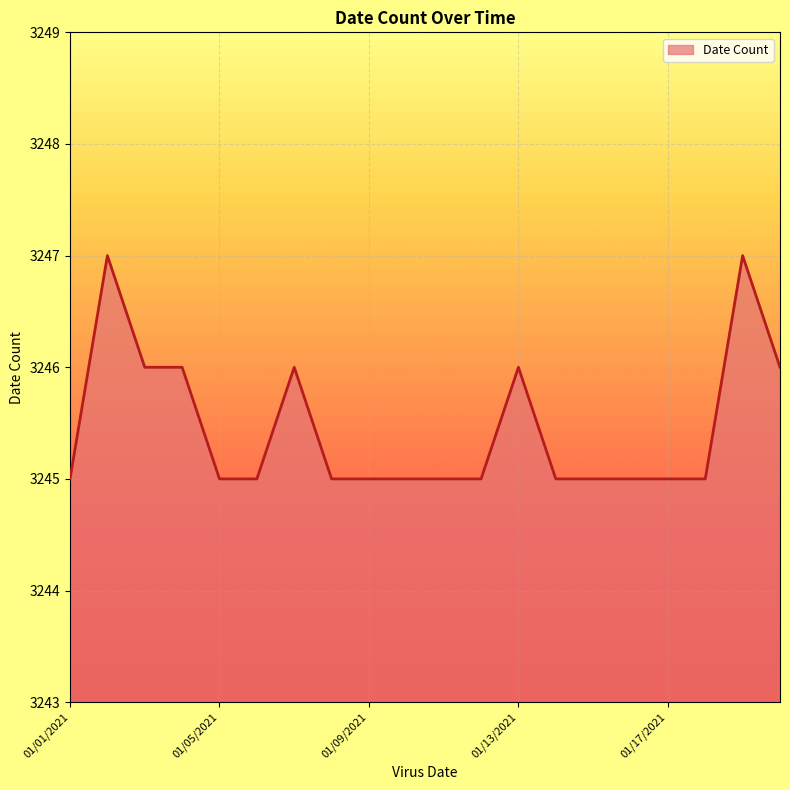

What is the greatest value displayed?

3247